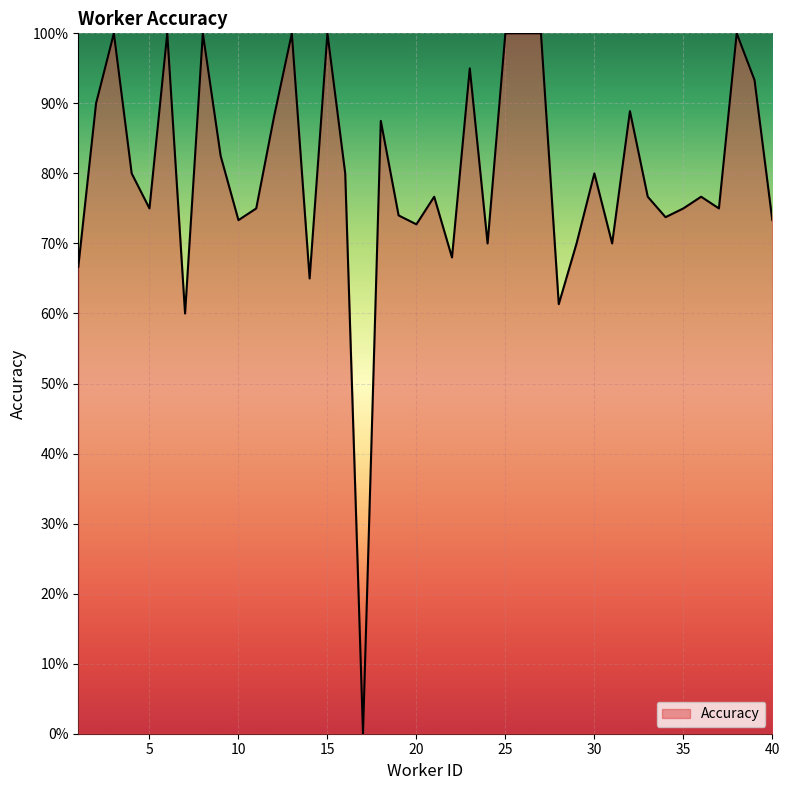

Reading left to right, what are all the values shown in this chart?

0.7	0.9	1.0	0.8	0.8	1.0	0.6	1.0	0.8	0.7	0.8	0.9	1.0	0.7	1.0	0.8	0.0	0.9	0.7	0.7	0.8	0.7	0.9	0.7	1.0	1.0	1.0	0.6	0.7	0.8	0.7	0.9	0.8	0.7	0.8	0.8	0.8	1.0	0.9	0.7